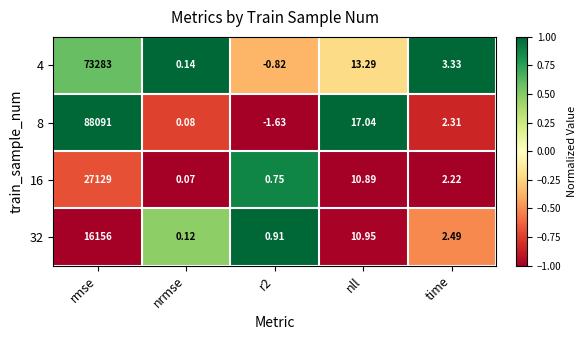

Where is 8 nearest to the value 44044?

nll